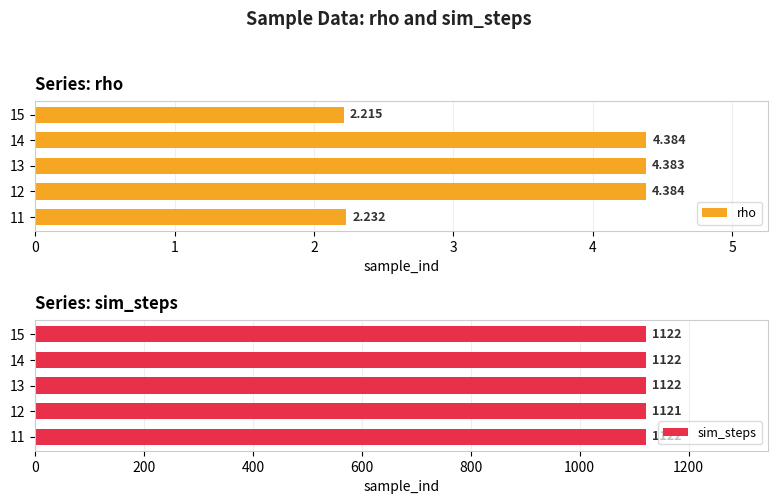

How many bars are there in total?

10